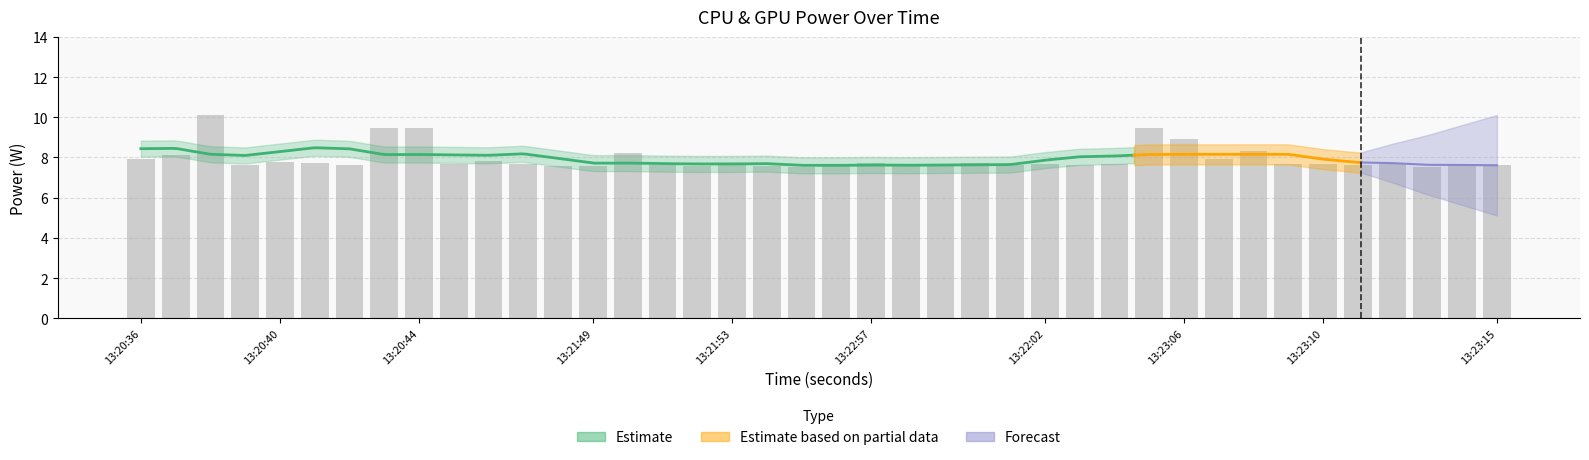

What is the difference between the maximum and second lowest values?

2.5